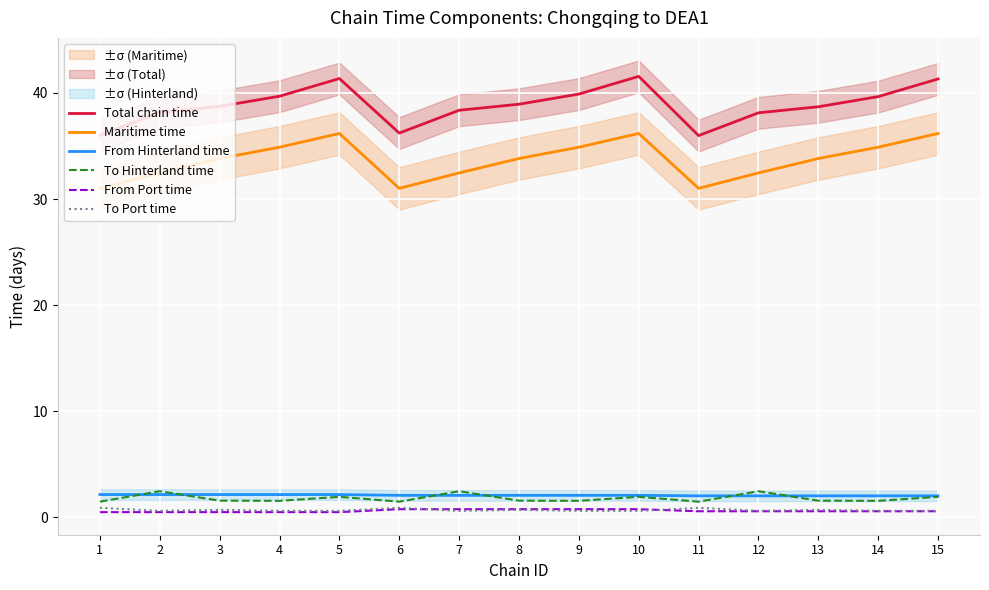

Which series has the largest total across all categories?

Total chain time